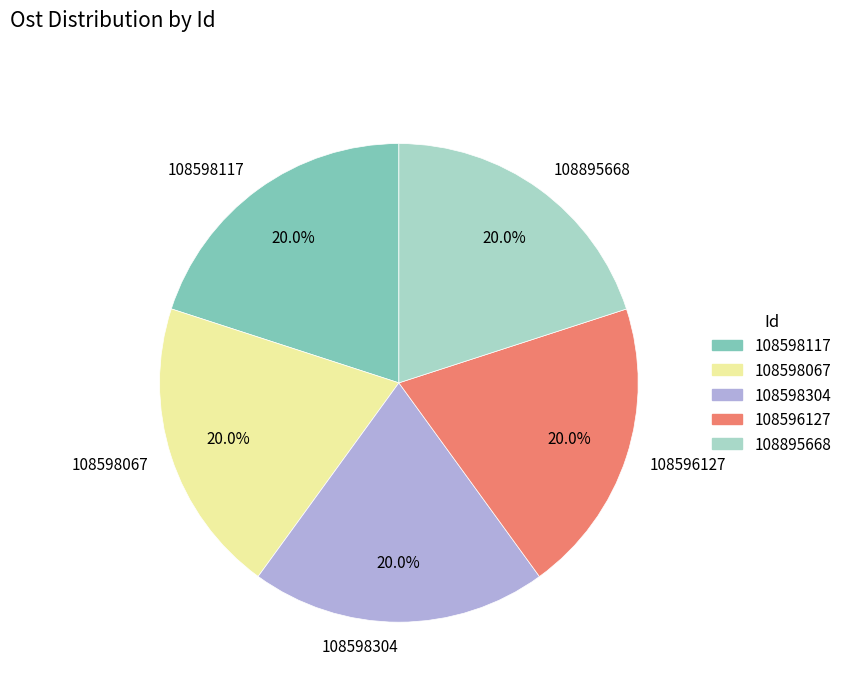

How many segments does this pie chart have?

5